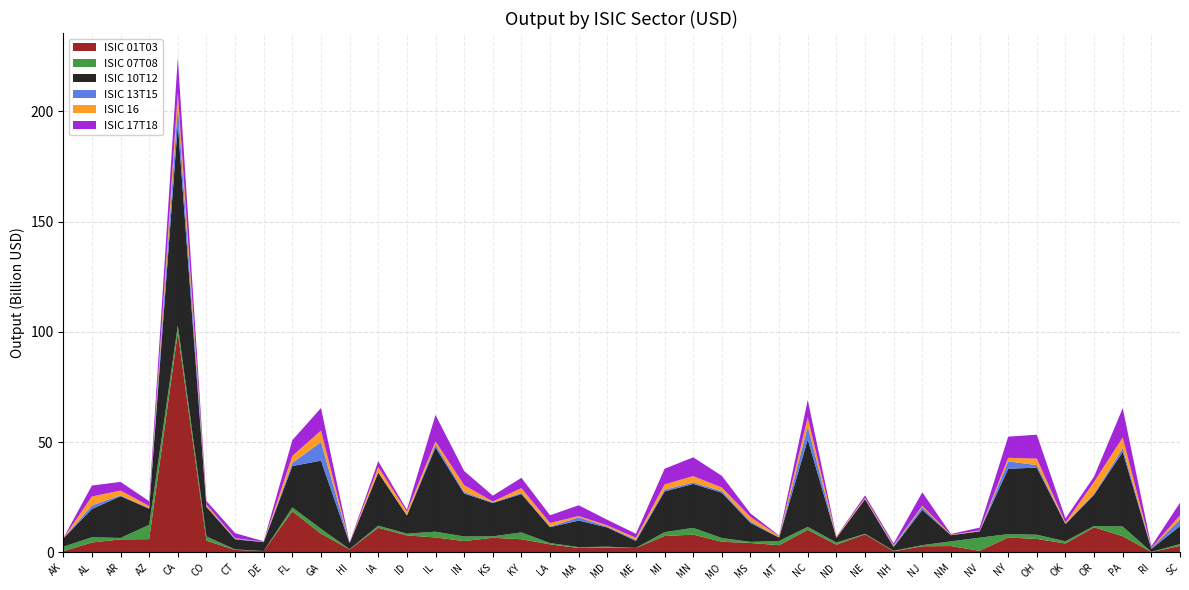

Reading right to left, extract all data points from this chart.

ISIC 01T03: SC=2950213479.2	RI=168671574.9	PA=7350603655.0	OR=11396422884.4	OK=4052471831.0	OH=6109453963.5	NY=6777799033.9	NV=737604877.2	NM=2895567745.3	NJ=2790636596.4	NH=516574438.4	NE=8192333895.9	ND=3509192177.9	NC=10231703003.1	MT=3277987952.5	MS=4292029565.8	MO=4825736061.0	MN=8082554242.8	MI=7438792981.0	ME=1987014899.3	MD=2182915493.0	MA=2018694040.3	LA=3649362297.8	KY=5978296182.1	KS=6653534047.3	IN=5145200616.9	IL=6798111861.3	ID=7711773891.3	IA=11183054417.4	HI=1357898847.6	GA=8528521185.0	FL=18674916540.6	DE=641816610.4	CT=1136356652.3	CO=5330476370.6	CA=99694400011.6	AZ=6020029042.0	AR=5911243685.3	AL=4509093064.4	AK=554691595.9
ISIC 07T08: SC=852677512.9	RI=74021088.6	PA=4405266756.1	OR=614528579.5	OK=1007766431.6	OH=1917687248.5	NY=1528899658.2	NV=5960576781.6	NM=2118017827.0	NJ=513069534.0	NH=229852018.5	NE=280116827.5	ND=966868590.7	NC=1370156635.4	MT=1938187010.5	MS=489938124.7	MO=1695349833.4	MN=3061468564.8	MI=1755424689.5	ME=66942148.8	MD=423889057.2	MA=374686512.9	LA=587383929.7	KY=3098267924.4	KS=647033447.3	IN=2085676085.0	IL=2600443511.7	ID=822025009.7	IA=952023711.7	HI=109928605.4	GA=2182748474.8	FL=1735750941.1	DE=7694499.9	CT=244300549.5	CO=1940126779.5	CA=3226785080.7	AZ=6490729522.7	AR=655119207.3	AL=2383121457.3	AK=2021692700.4
ISIC 10T12: SC=8126182437.4	RI=1332007722.7	PA=33829591592.8	OR=14145990832.6	OK=7775846612.9	OH=30432929971.4	NY=29616027725.9	NV=2810679818.7	NM=2787248733.7	NJ=15988951075.4	NH=1726025404.0	NE=15652084433.4	ND=2114125179.5	NC=39575582339.3	MT=1515224671.3	MS=8570203472.6	MO=20531783438.4	MN=19908779508.3	MI=18423653907.3	ME=3147110706.0	MD=8681103619.7	MA=12069093231.1	LA=7198522888.5	KY=17379622208.3	KS=15108240039.2	IN=19470151357.5	IL=38151979687.1	ID=8183296497.3	IA=24035987822.6	HI=2704975361.4	GA=30891035250.8	FL=18748912290.1	DE=3975072367.8	CT=4564825895.9	CO=13347021353.4	CA=91139043179.9	AZ=7319047221.8	AR=18913312751.0	AL=12792746364.4	AK=3726969926.3
ISIC 13T15: SC=2993075807.5	RI=361520753.2	PA=1664182646.9	OR=372966919.1	OK=212828794.4	OH=1134927139.2	NY=3359517484.3	NV=139080779.9	NM=37532632.0	NJ=1292363083.9	NH=443610350.1	NE=172717143.6	ND=46143557.6	NC=5941113745.7	MT=43572596.1	MS=703980754.6	MO=741956997.2	MN=691685582.1	MI=814422293.3	ME=531104997.8	MD=346545730.8	MA=1465236768.8	LA=250498630.3	KY=496865489.5	KS=240506917.7	IN=695397684.1	IL=1346997168.4	ID=92595133.4	IA=282651534.3	HI=95261861.5	GA=8440174037.2	FL=1417870346.9	DE=114184488.6	CT=302956099.4	CO=299435069.9	CA=8539750454.7	AZ=263945302.6	AR=381130090.5	AL=1639889270.0	AK=8433665.6
ISIC 16: SC=1905284370.8	RI=105632862.4	PA=4874745755.8	OR=5458522167.5	OK=457080975.5	OH=2928635345.8	NY=1612002605.5	NV=297841468.9	NM=193754427.4	NJ=579883157.6	NH=412251760.8	NE=458336929.5	ND=447953018.8	NC=4009679599.4	MT=603696616.9	MS=2001504295.1	MO=1632216748.8	MN=2844017831.7	MI=2405540039.9	ME=901583682.8	MD=635665838.9	MA=573718194.0	LA=1665474494.2	KY=2176583886.3	KS=443253348.1	IN=3079074217.3	IL=1480580548.0	ID=1639786671.0	IA=2284002361.3	HI=36428775.0	GA=5205014859.7	FL=3185367422.5	DE=70137605.3	CT=230541057.7	CO=819497618.4	CA=5818484305.7	AZ=964554004.0	AR=2191420429.1	AL=4031976550.1	AK=74196148.7
ISIC 17T18: SC=5718194604.7	RI=729577109.0	PA=13263517230.6	OR=2407004210.2	OK=1929329487.0	OH=10844121316.1	NY=9593298612.2	NV=1278523935.8	NM=356387962.0	NJ=6090984874.5	NH=775341649.8	NE=1078551068.1	ND=167393419.6	NC=7987411819.7	MT=258396070.5	MS=1625051613.9	MO=5294271012.0	MN=8520795571.5	MI=7095966630.3	ME=1826733510.1	MD=2512539529.1	MA=4876193357.2	LA=3493379697.5	KY=4699879307.7	KS=2646573210.7	IN=6454186808.0	IL=11943266489.9	ID=864218930.3	IA=2621419616.4	HI=190031186.7	GA=10204143458.6	FL=7144097302.4	DE=255122095.7	CT=2272452206.5	CO=1596824886.9	CA=15828928114.8	AZ=2175734913.5	AR=3912502105.1	AL=4968284110.4	AK=71278340.9